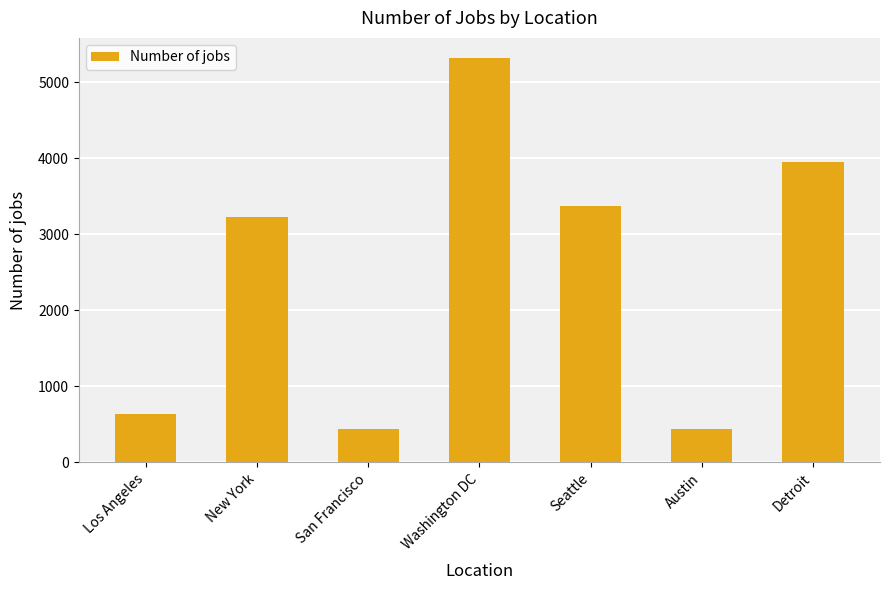

What is the label of the 4th bar from the left?

Washington DC